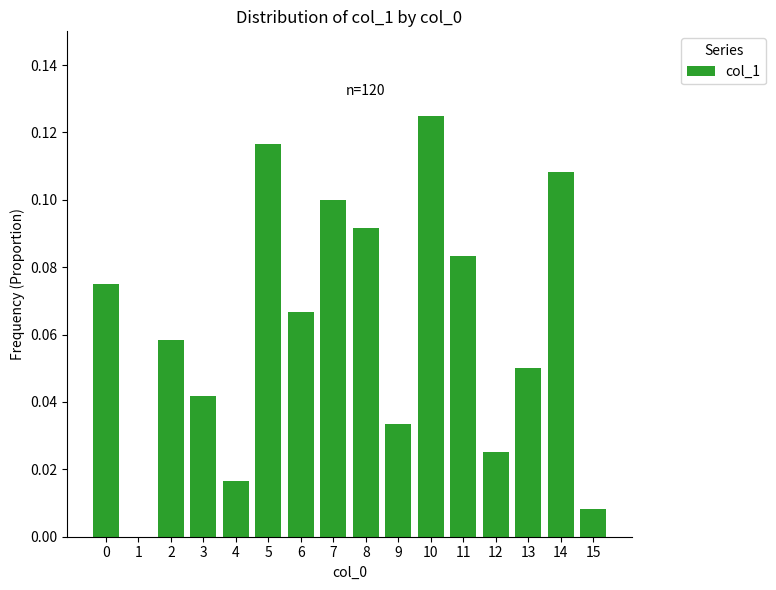

The chart shows a value of 0.1 at 11. True or false?

True